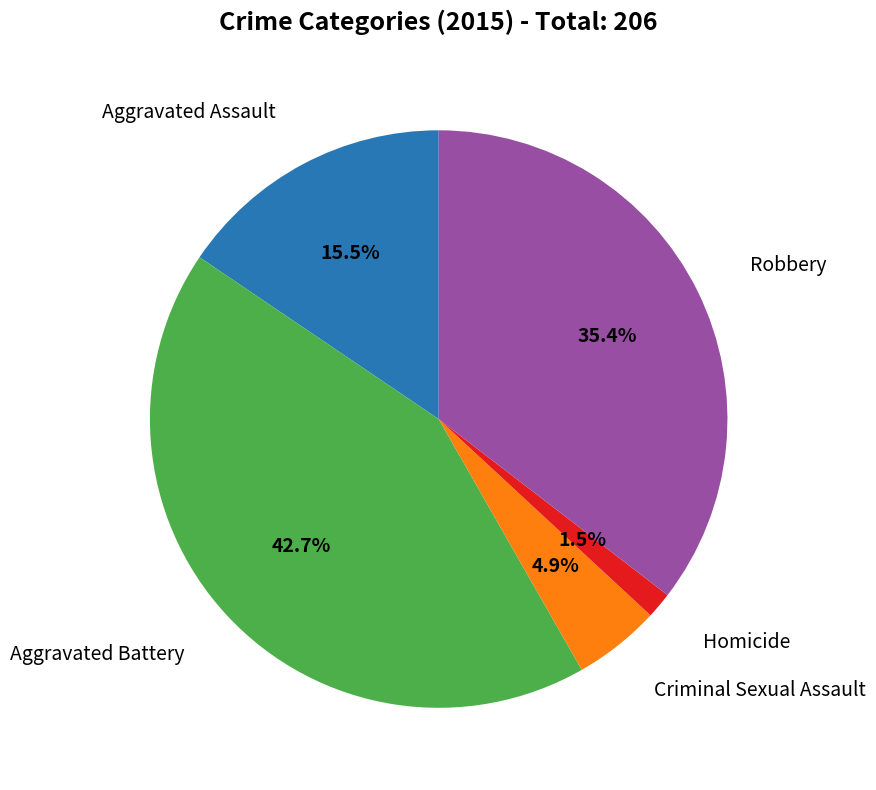

What percentage is the Robbery slice, to the nearest percent?

35%